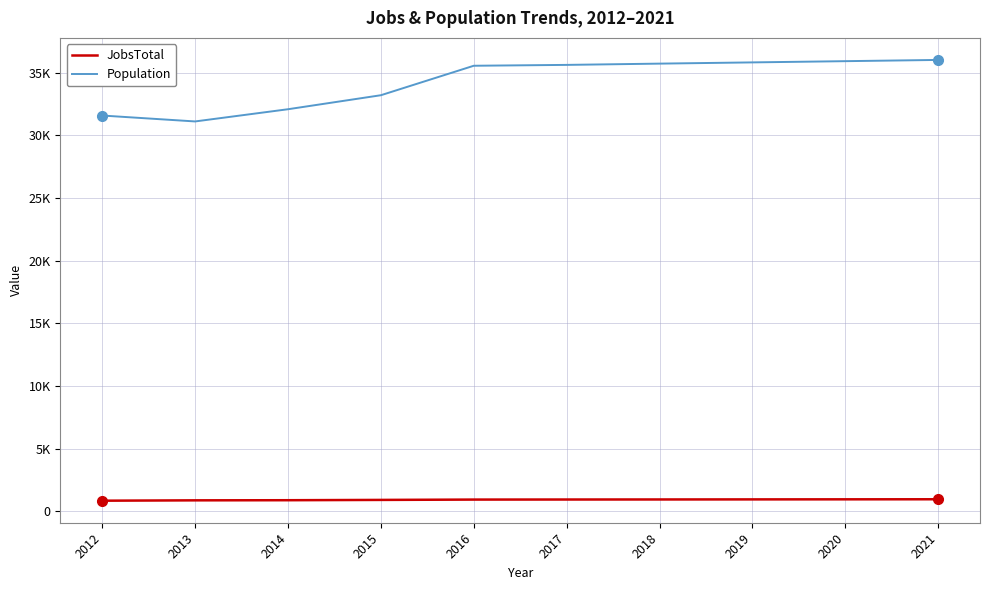

Reading right to left, extract all data points from this chart.

JobsTotal: 968	963	958	952	948	943	916	892	882	854
Population: 36027	35928	35830	35732	35631	35562	33210	32092	31118	31590